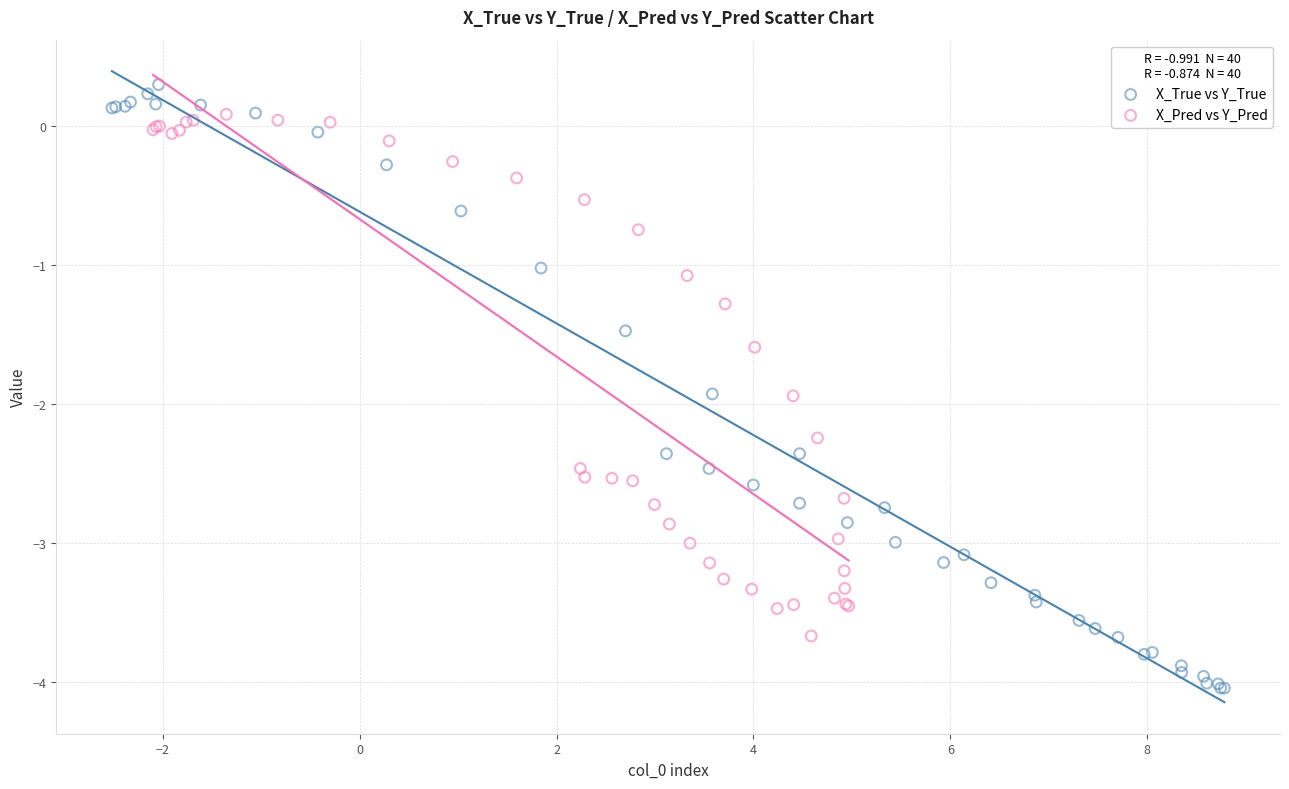

What are all the series names shown in the legend?

X_True vs Y_True, X_Pred vs Y_Pred